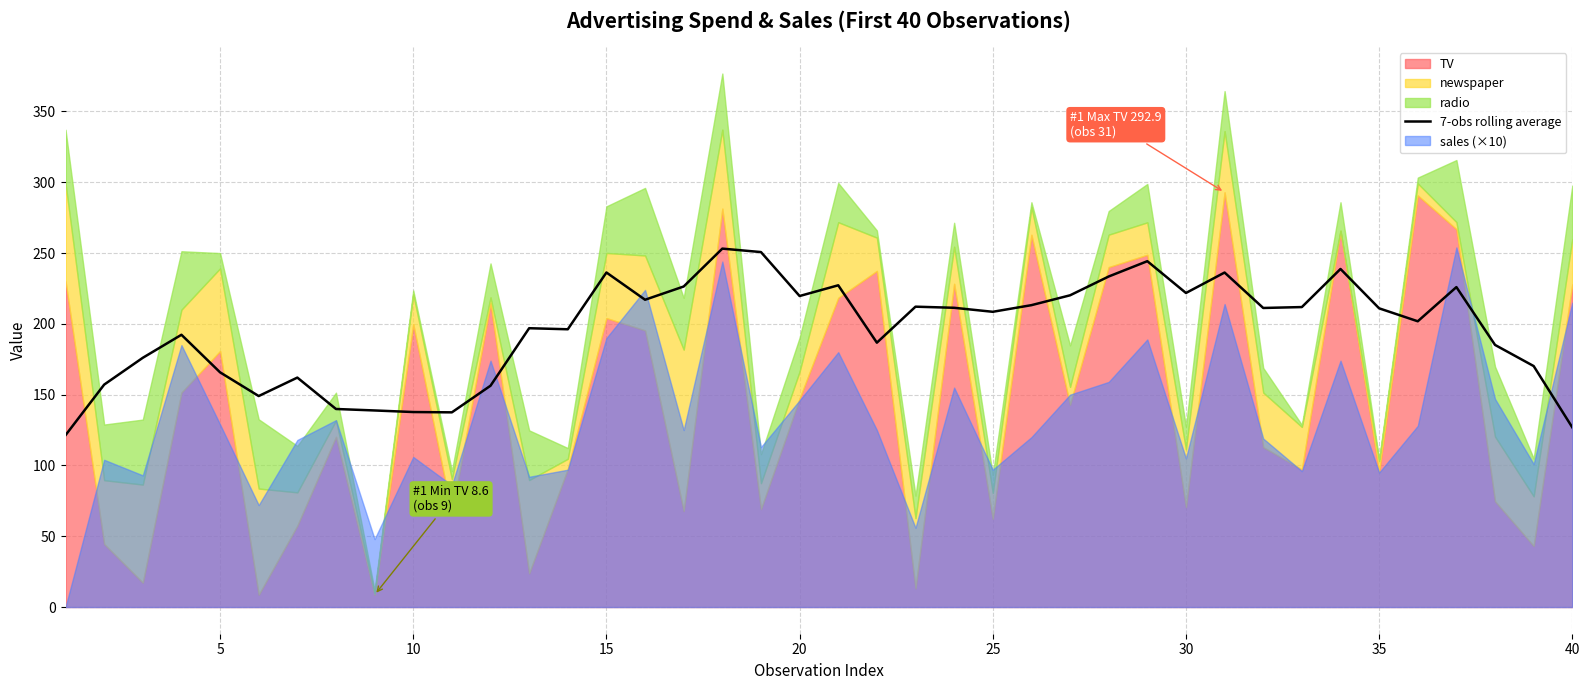

Reading left to right, transcribe all the data shown in this chart.

121.4	157.1	176.0	192.3	165.8	149.0	162.1	139.9	138.8	137.7	137.5	156.3	196.9	196.2	236.3	217.0	226.4	253.1	250.7	219.7	227.2	186.7	212.1	211.4	208.5	213.2	220.2	233.5	244.3	221.8	236.3	211.2	211.9	238.8	211.0	201.8	226.0	185.1	170.2	126.9